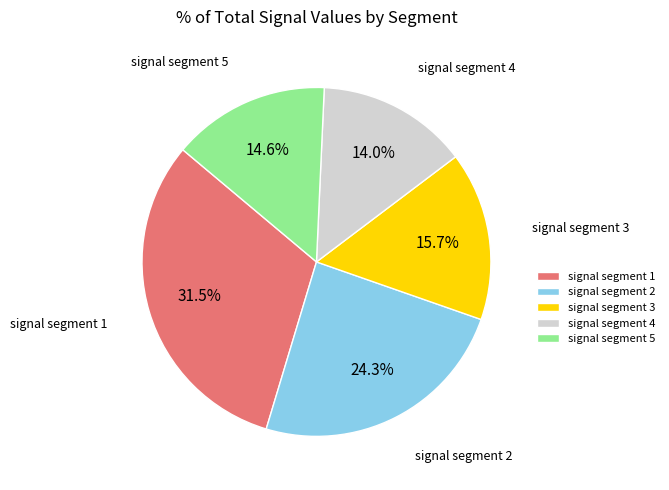

To the nearest percent, what portion does signal segment 3 represent?

16%